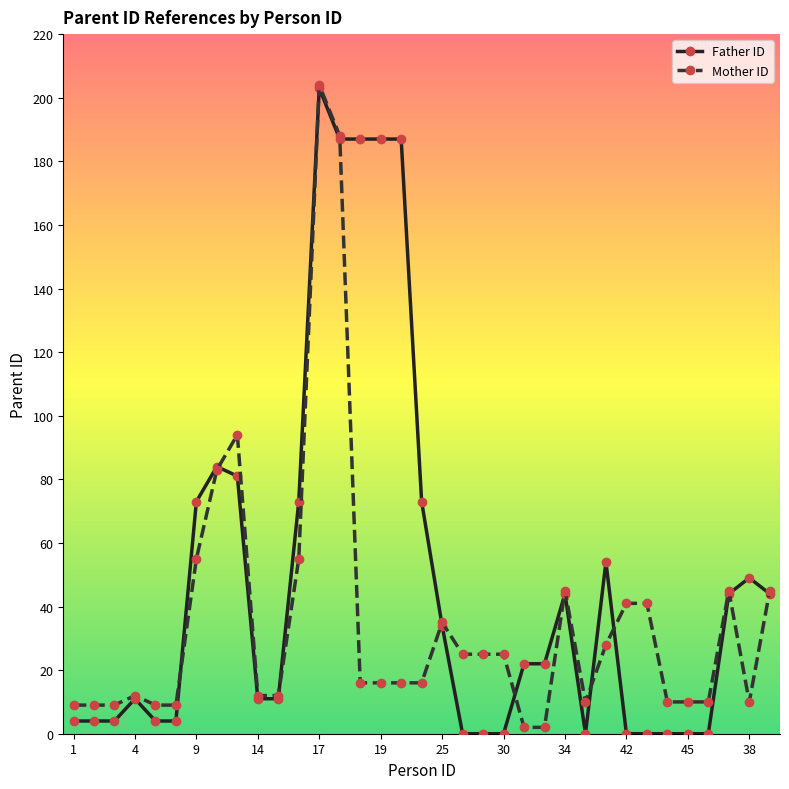

What is the maximum value for Mother ID?

204